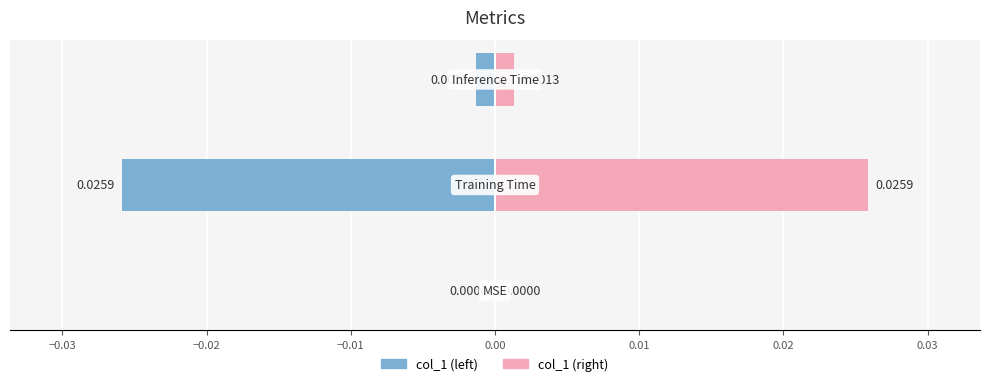

How many values in col_1 (right) are above zero?

2